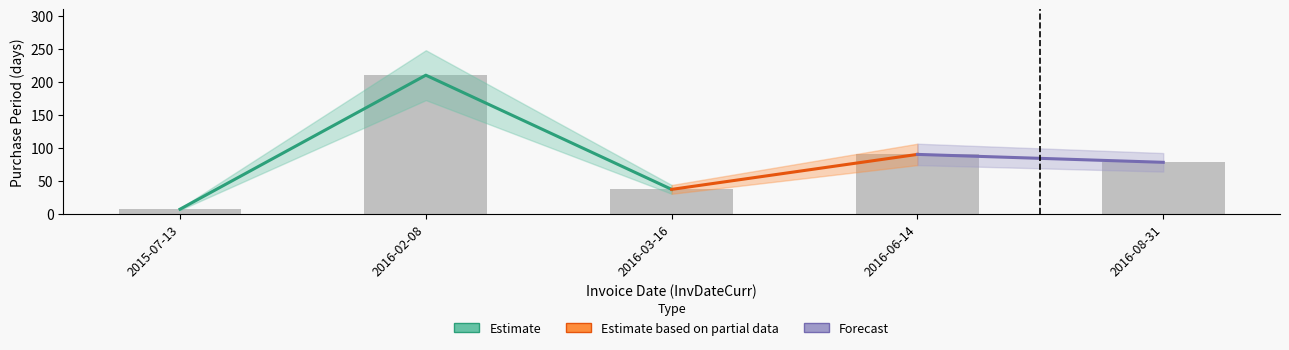

Is it true that the value at 2016-02-08 is 307?

False